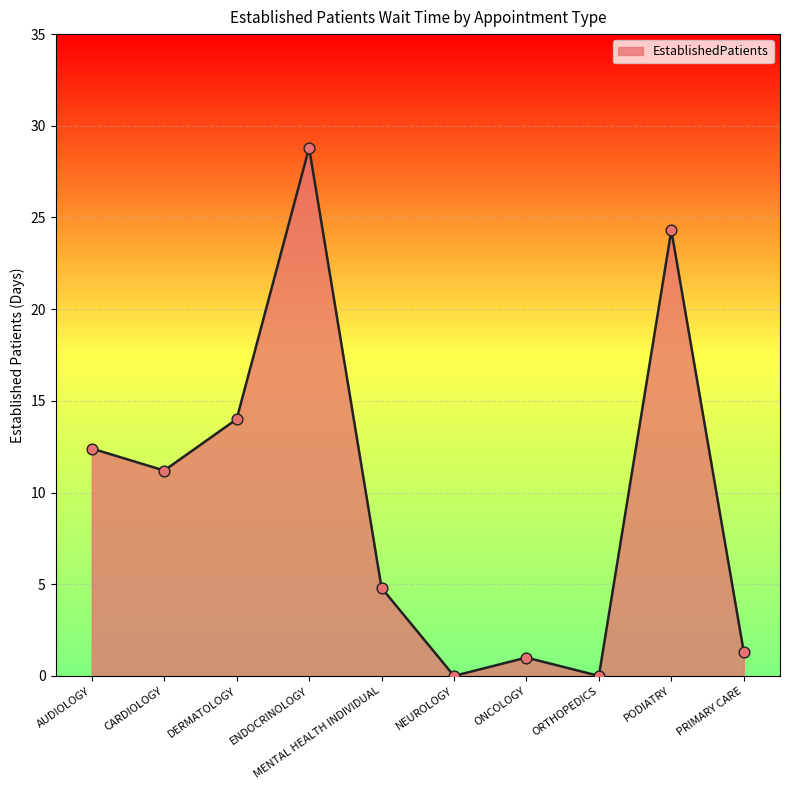

What is the change in value from NEUROLOGY to PRIMARY CARE?

+1.3